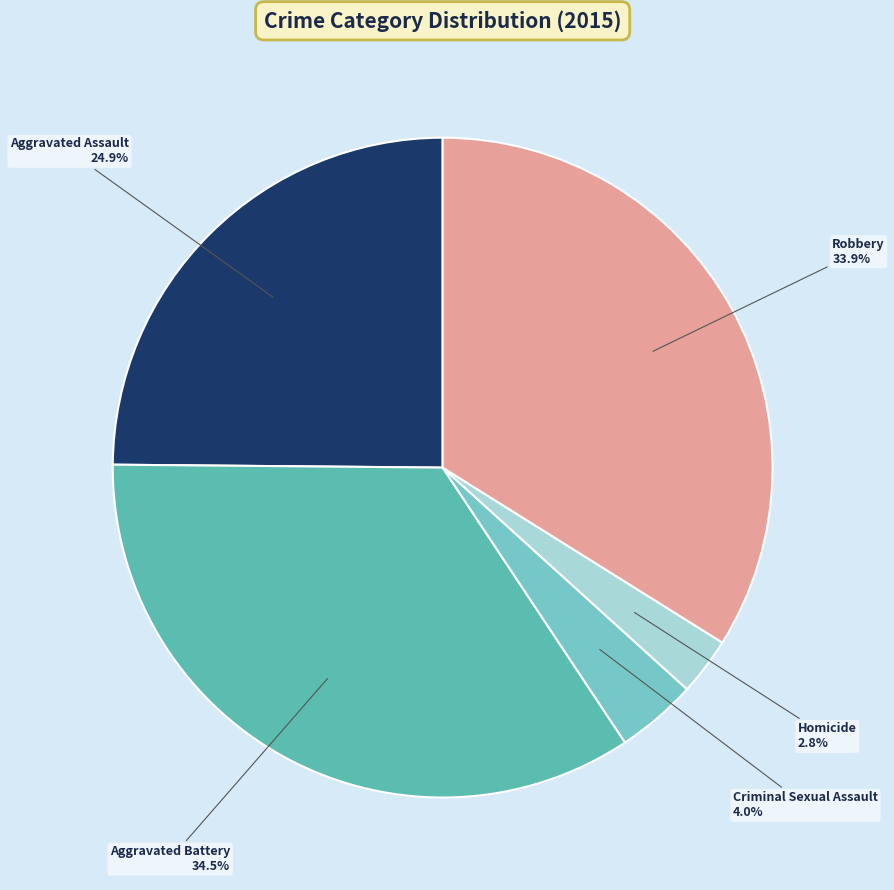

Which category has the smallest portion of the pie?

Homicide